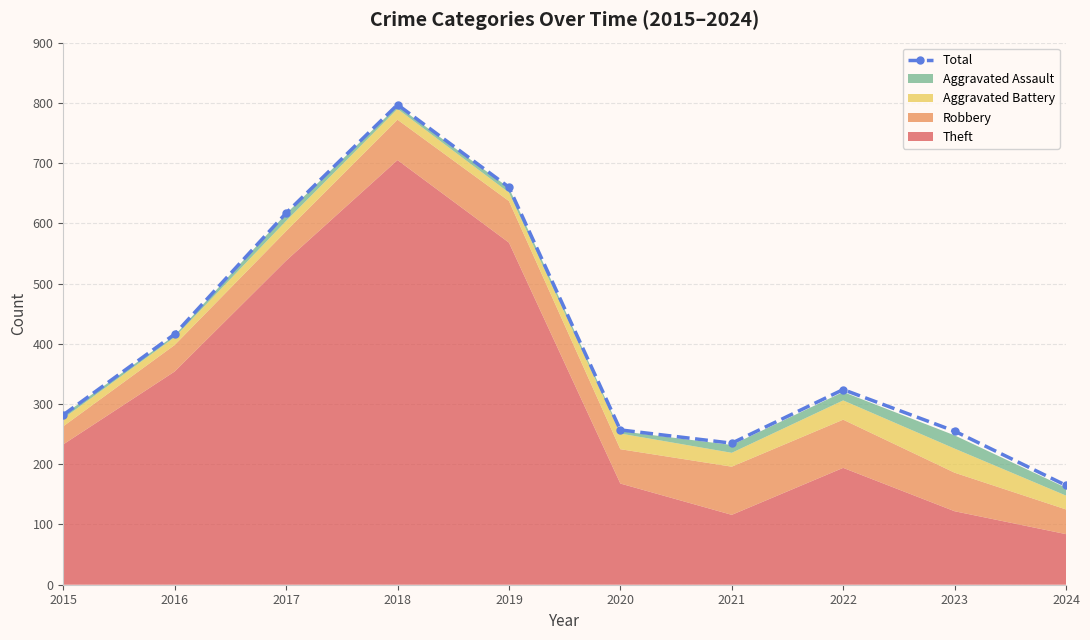

What is the difference between the values at 2022 and 2015?

42